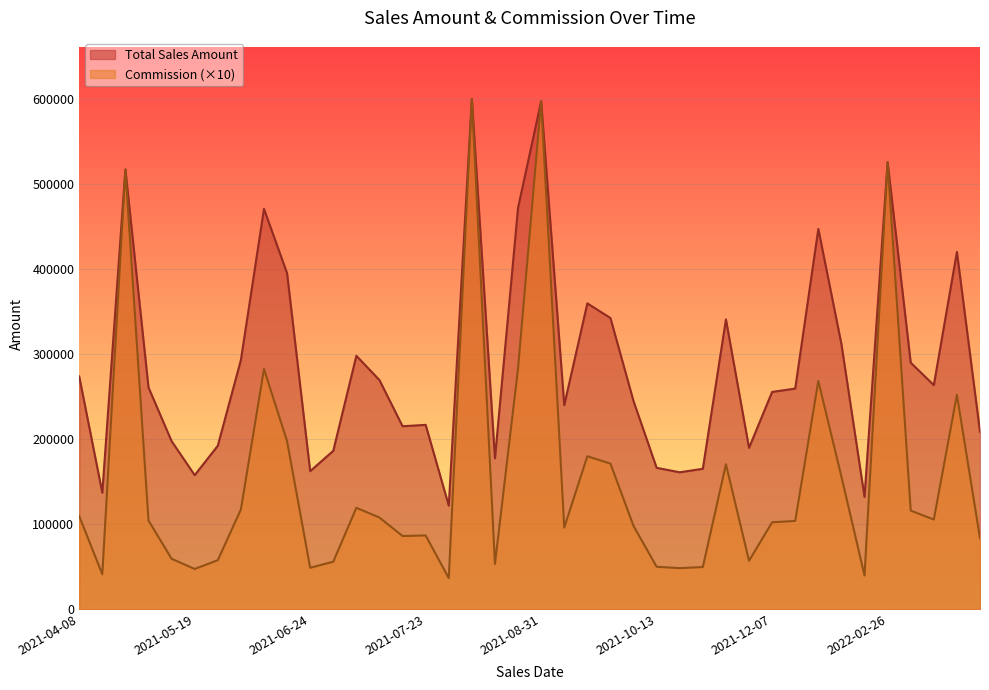

Which series has the widest spread of values?

Commission (×10)